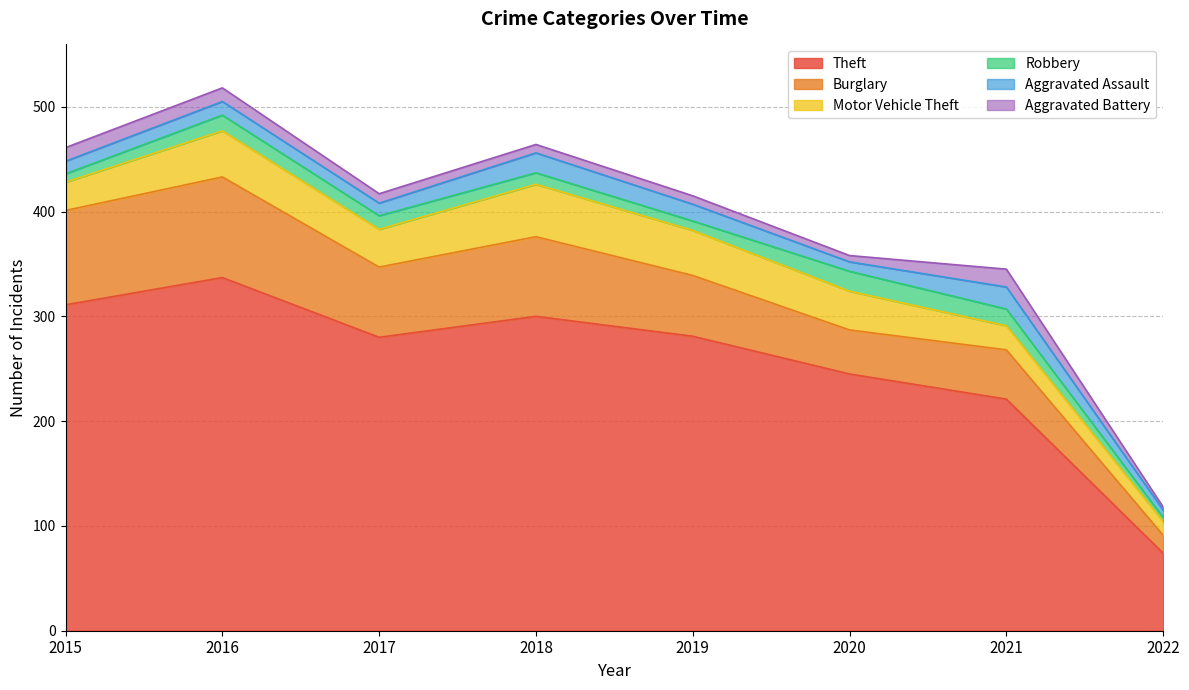

Reading right to left, extract all data points from this chart.

Theft: 2022=74	2021=221	2020=245	2019=281	2018=300	2017=280	2016=337	2015=311
Burglary: 2022=17	2021=47	2020=42	2019=58	2018=76	2017=67	2016=96	2015=90
Motor Vehicle Theft: 2022=13	2021=23	2020=37	2019=43	2018=50	2017=36	2016=44	2015=27
Robbery: 2022=4	2021=16	2020=19	2019=9	2018=11	2017=13	2016=15	2015=8
Aggravated Assault: 2022=7	2021=21	2020=9	2019=16	2018=19	2017=12	2016=13	2015=12
Aggravated Battery: 2022=3	2021=17	2020=6	2019=8	2018=8	2017=9	2016=13	2015=13